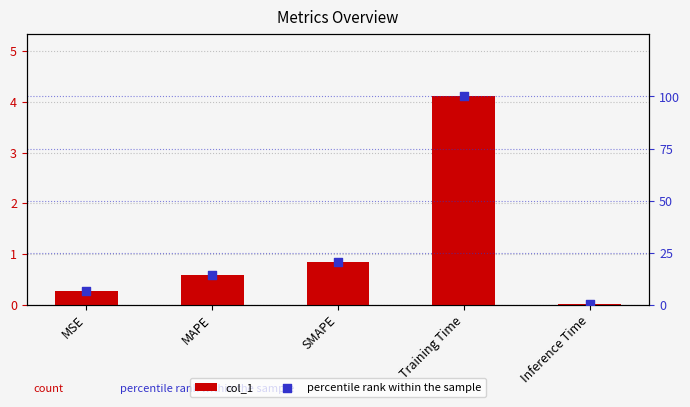

Which series contains the lowest Y value?

col_1